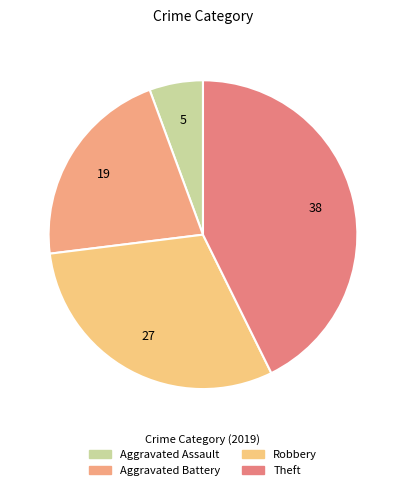

Does any single category account for the majority?

No